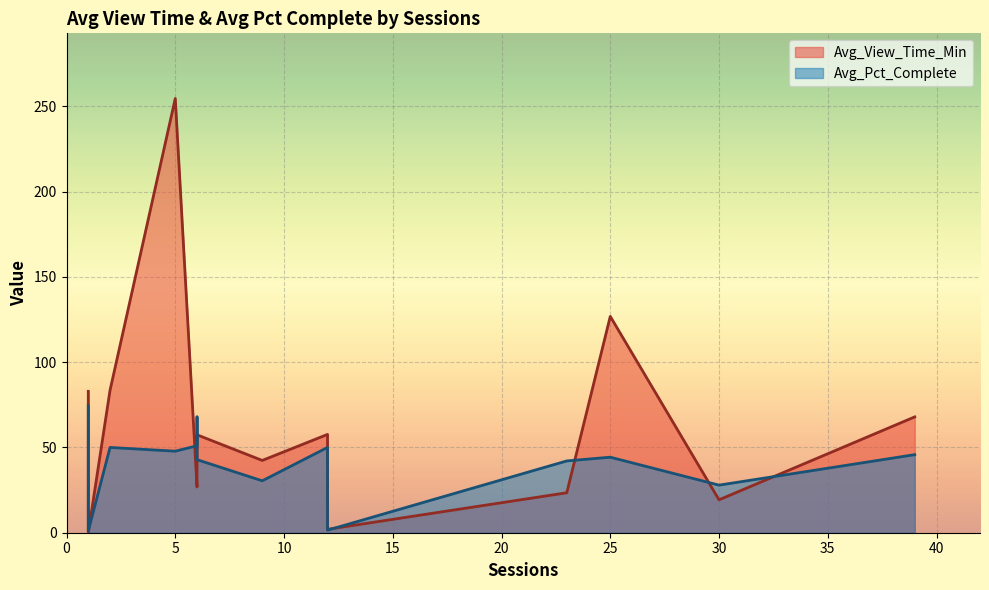

What is the label of the 8th point from the left?

25